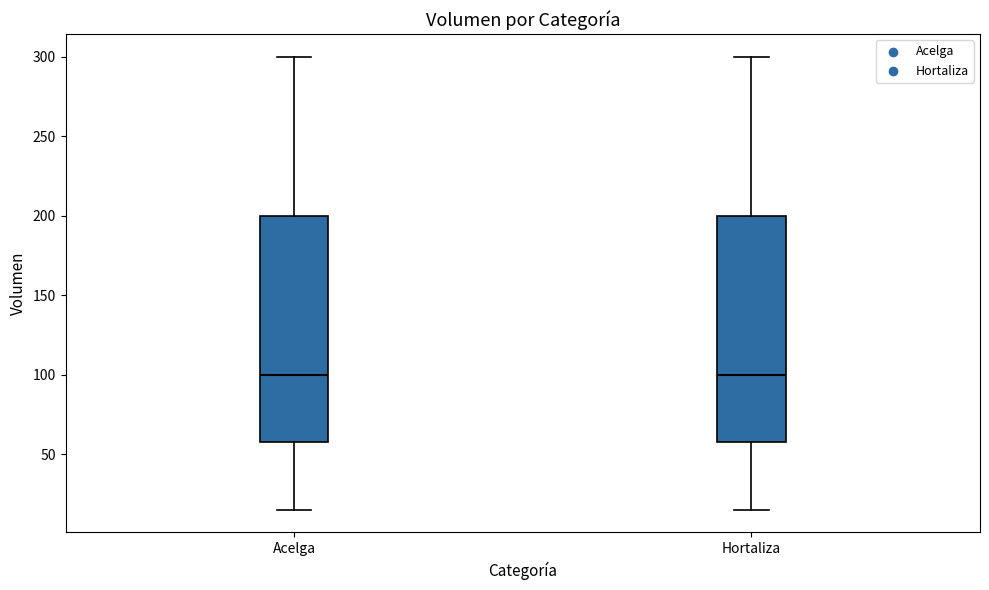

Reading left to right, read every box against the y-axis: the position of its median line, the range the box covers, and the ends of its whiskers. The values are not printed on the chart, so give them approximately, as read against the axis.

Acelga: median 100, box 60 to 200, whiskers 15 to 300
Hortaliza: median 100, box 60 to 200, whiskers 15 to 300